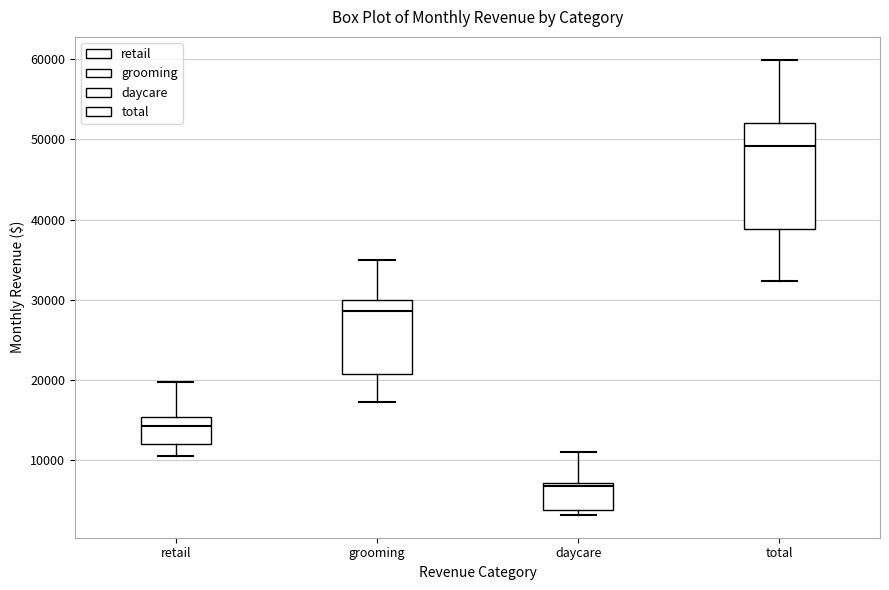

Comparing the boxes themselves (not the whiskers), which one is the tallest?

total